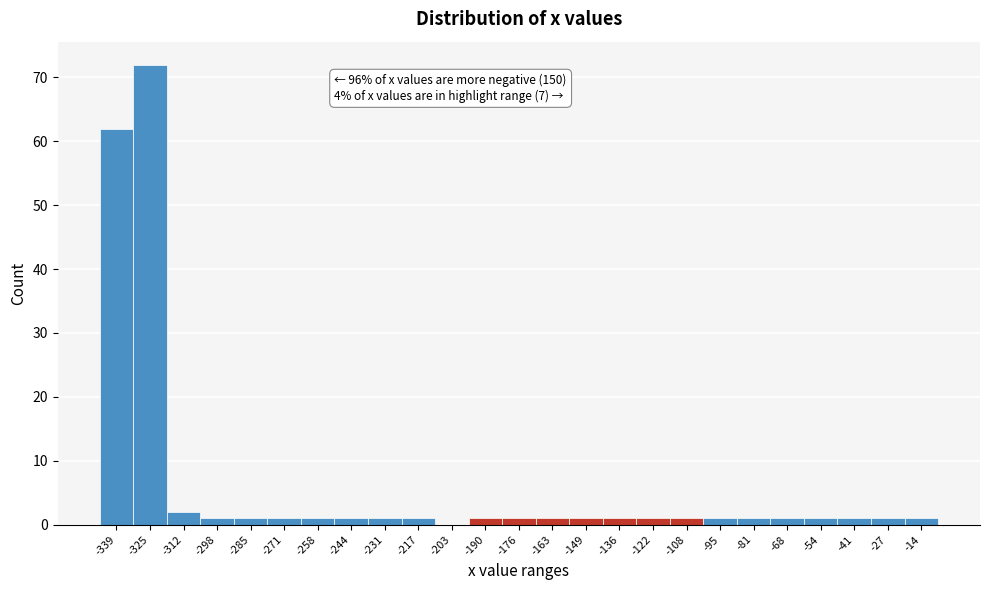

Reading right to left, what are all the values shown in this chart?

-14=1	-27=1	-41=1	-54=1	-68=1	-81=1	-95=1	-108=1	-122=1	-136=1	-149=1	-163=1	-176=1	-190=1	-203=0	-217=1	-231=1	-244=1	-258=1	-271=1	-285=1	-298=1	-312=2	-325=72	-339=62